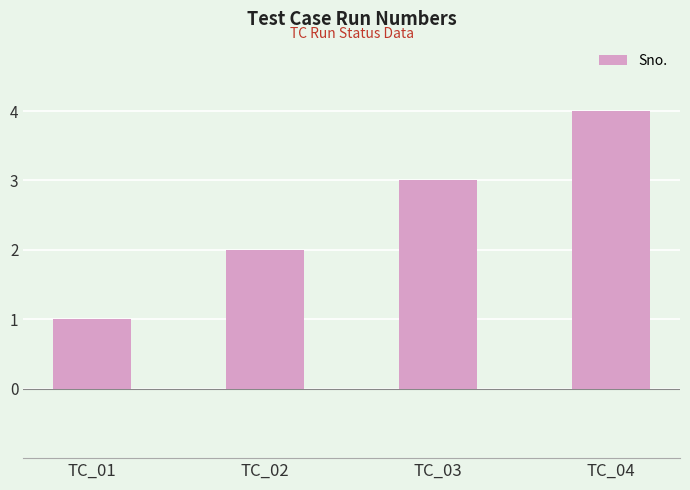

What value does the data have at TC_01?

1